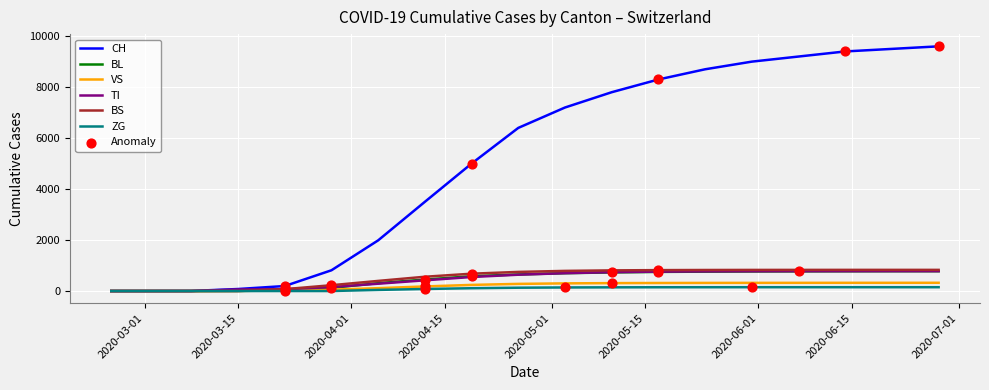

Which series has the largest total across all categories?

CH